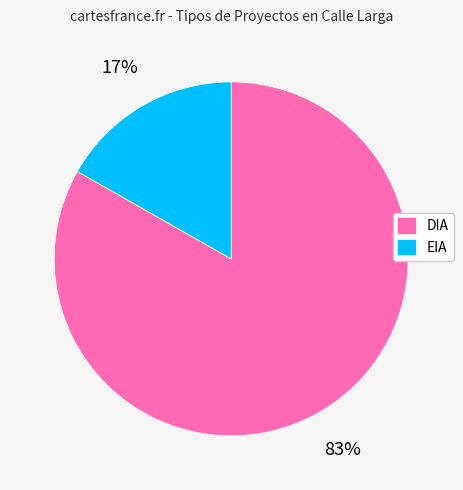

To the nearest percent, what is the difference between the DIA and EIA slice percentages?

66%